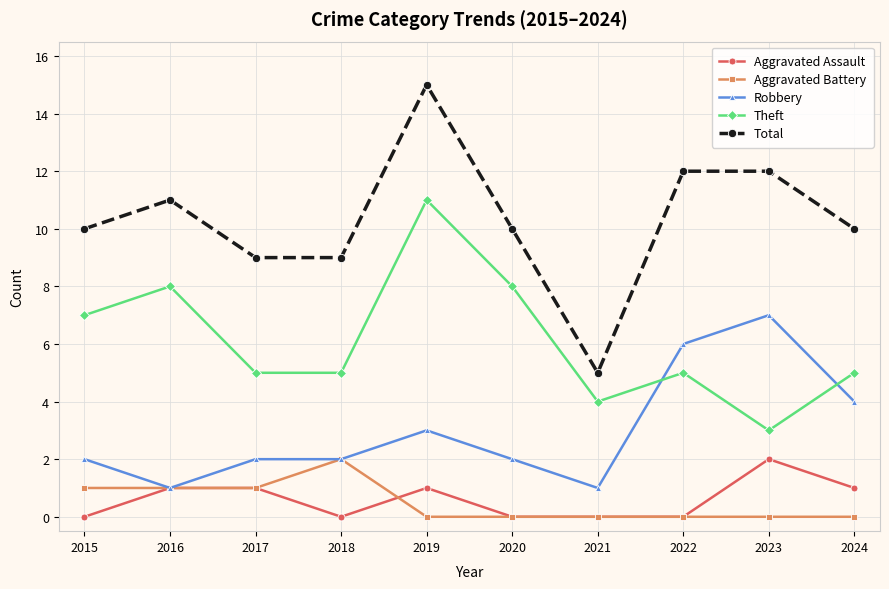

What is the average value of the Theft series?

6